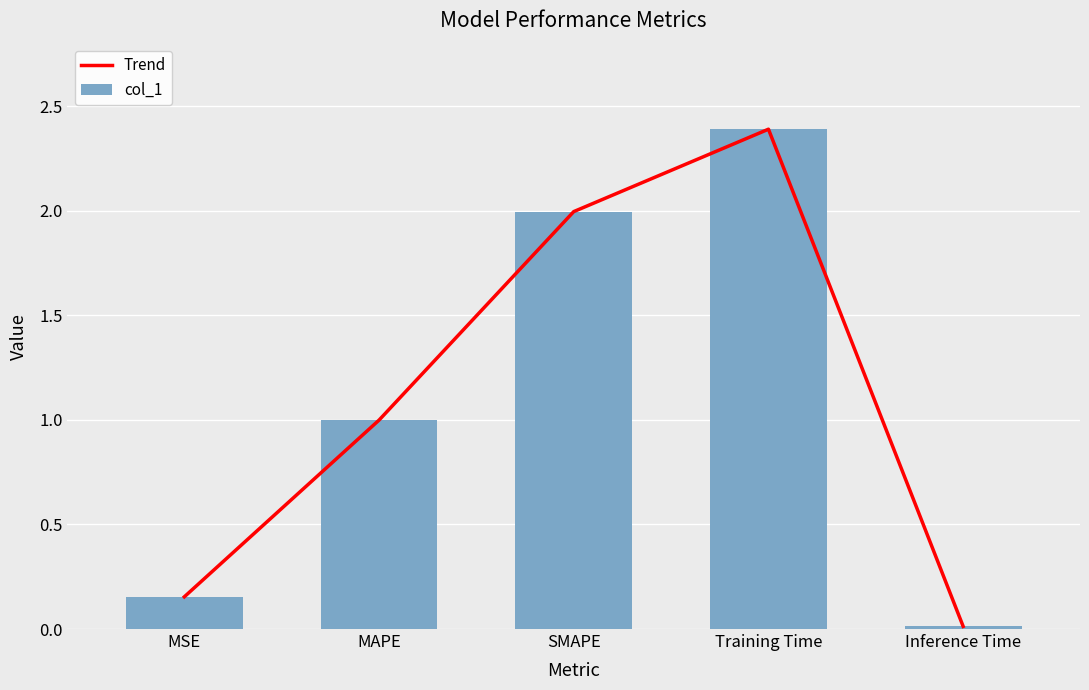

Which series has the largest total across all categories?

Trend